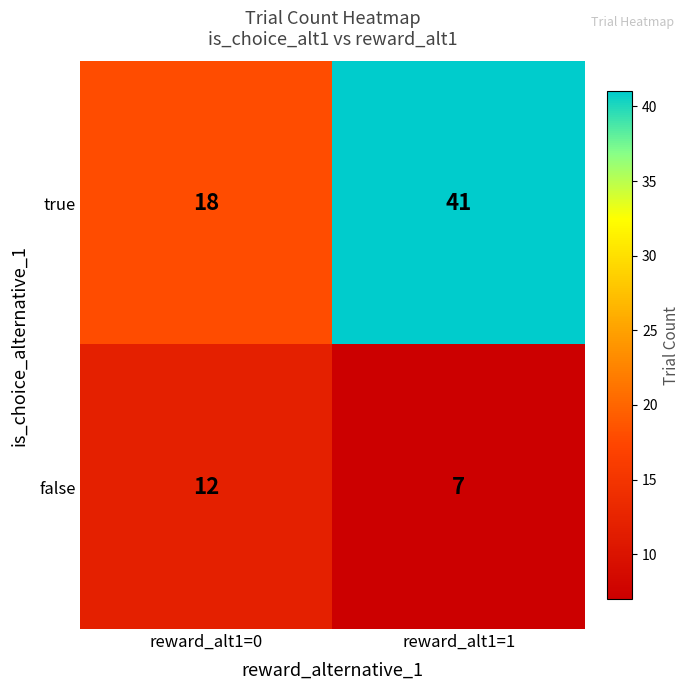

What is the spread (max minus min) of values at reward_alt1=0?

6